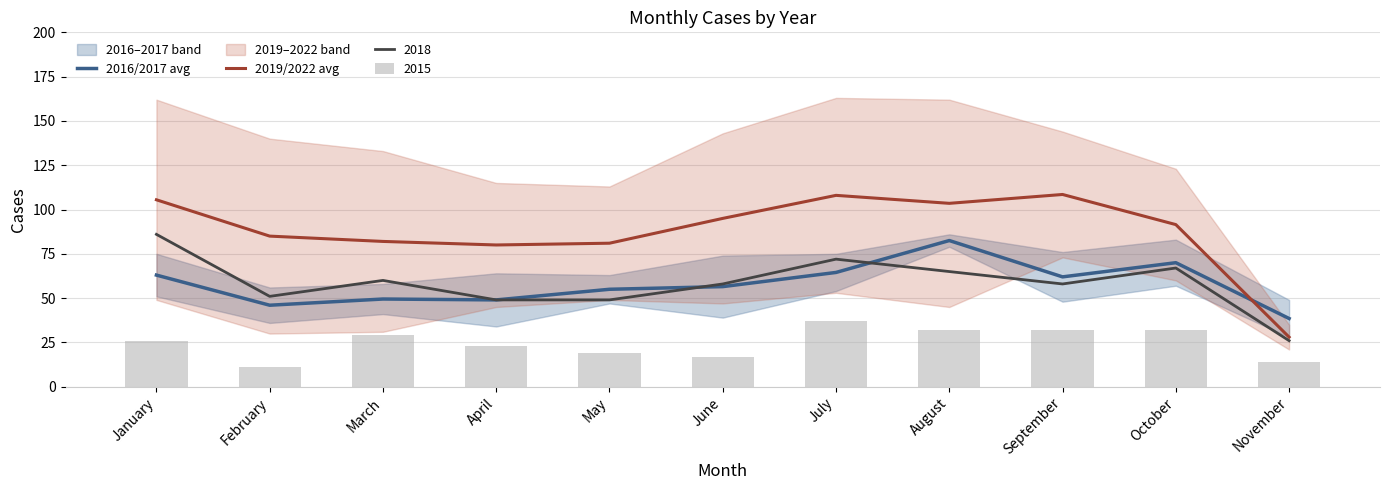

What is the approximate value of 2019/2022 avg at March?

82.0